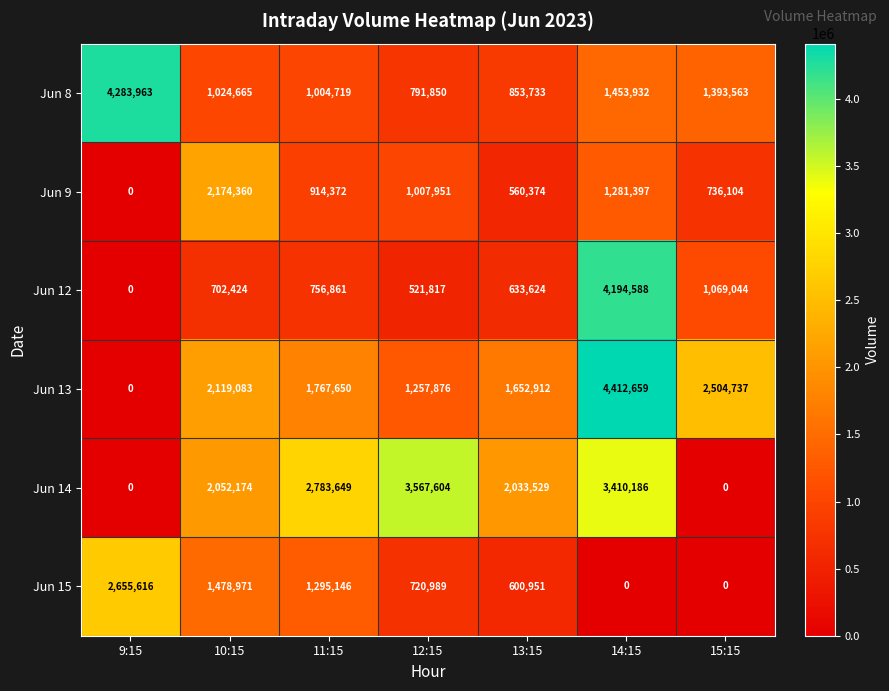

Rank the series by their maximum value, from highest to lowest.

Jun 13, Jun 8, Jun 12, Jun 14, Jun 15, Jun 9